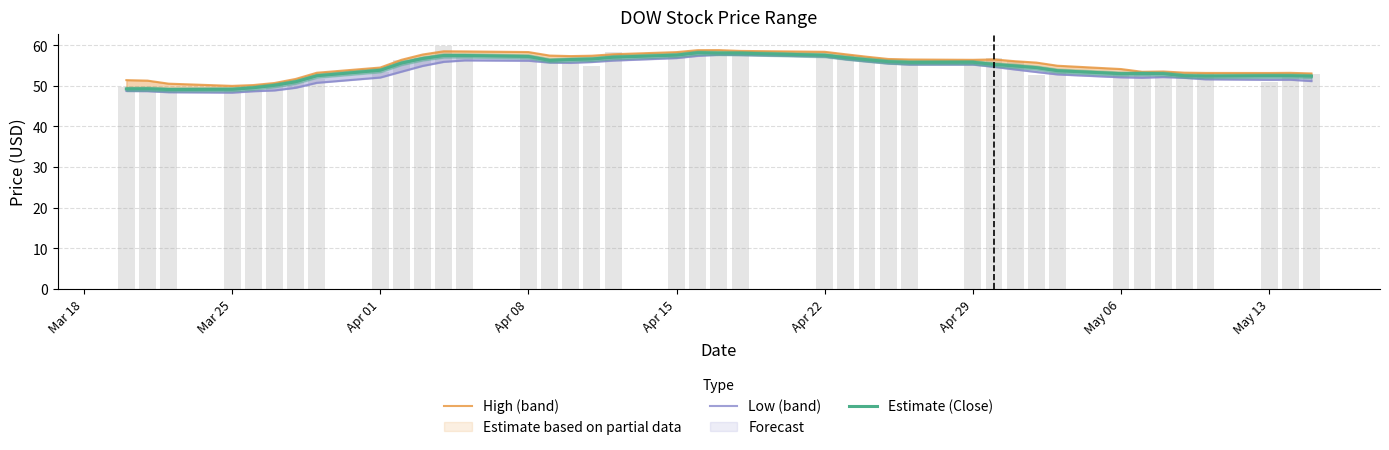

Where is Estimate (Close) nearest to the value 53?

May 06